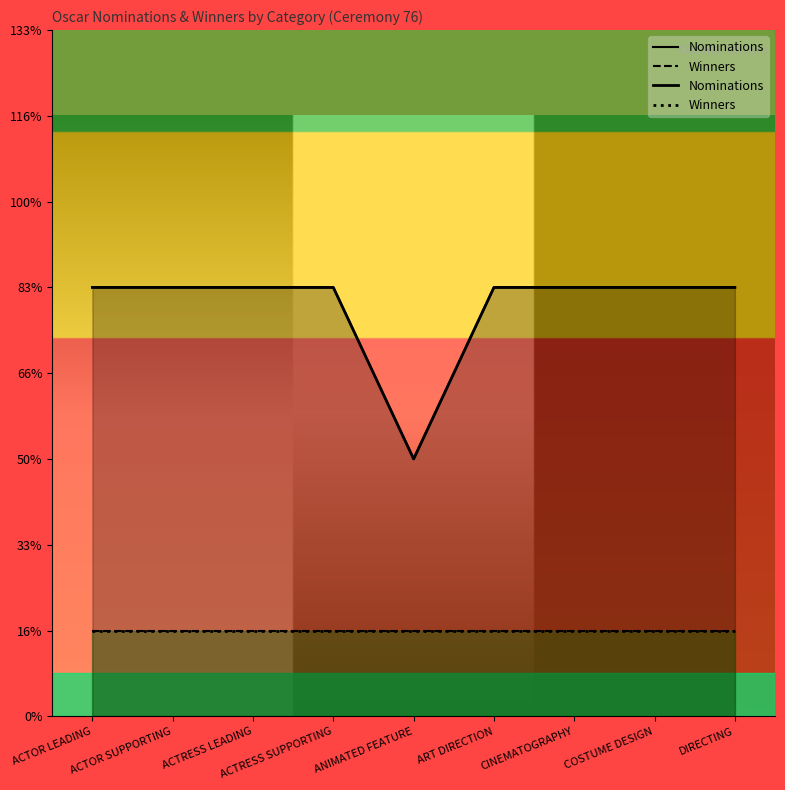

What position from the right is ANIMATED FEATURE?

5